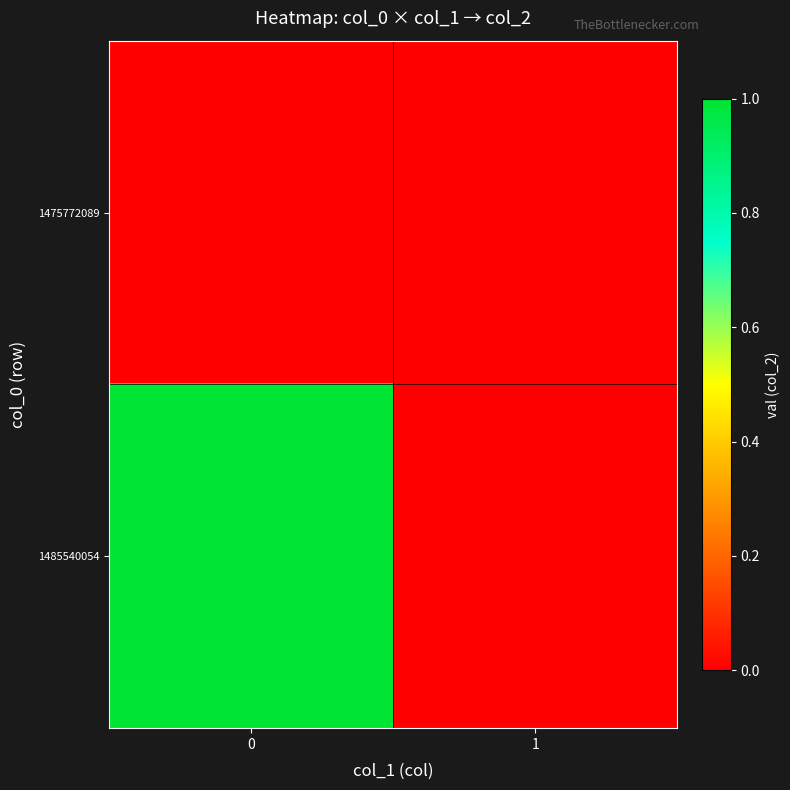

Count the number of categories in the chart.

2